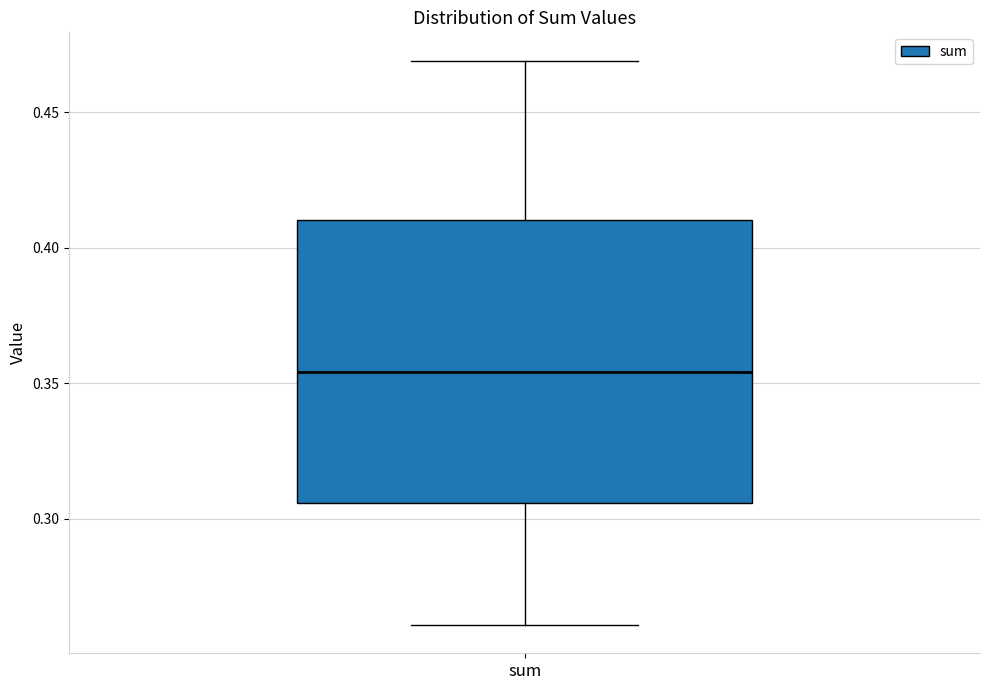

Transcribe this box plot: give where the median line is, the range the box spans, and where the two whiskers end, as read against the y-axis. The values are not printed on the chart, so give them approximately, as read against the axis.

median 0.355, box 0.305 to 0.410, whiskers 0.260 to 0.470